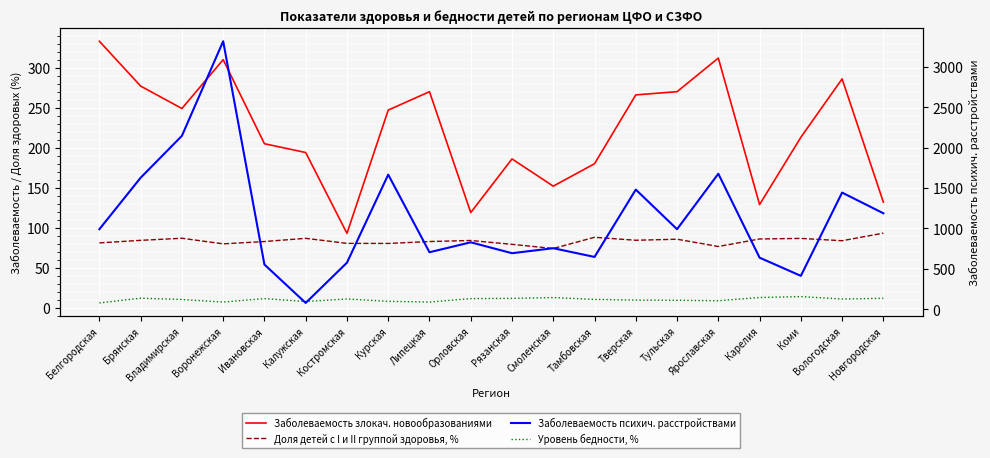

Rank the series by their maximum value, from lowest to highest.

Уровень бедности, %, Доля детей с I и II группой здоровья, %, Заболеваемость злокач. новообразованиями, Заболеваемость психич. расстройствами